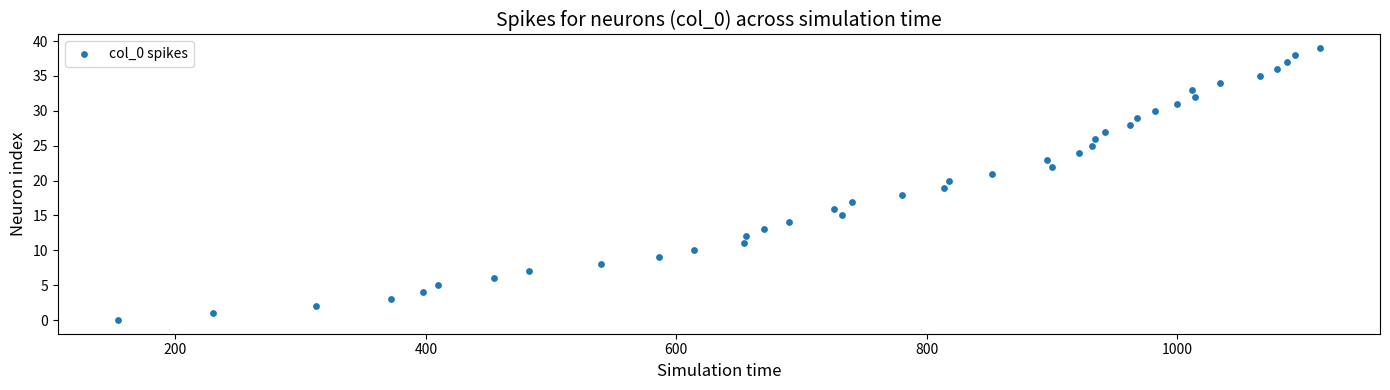

What is the range of X values (max minus min)?

960